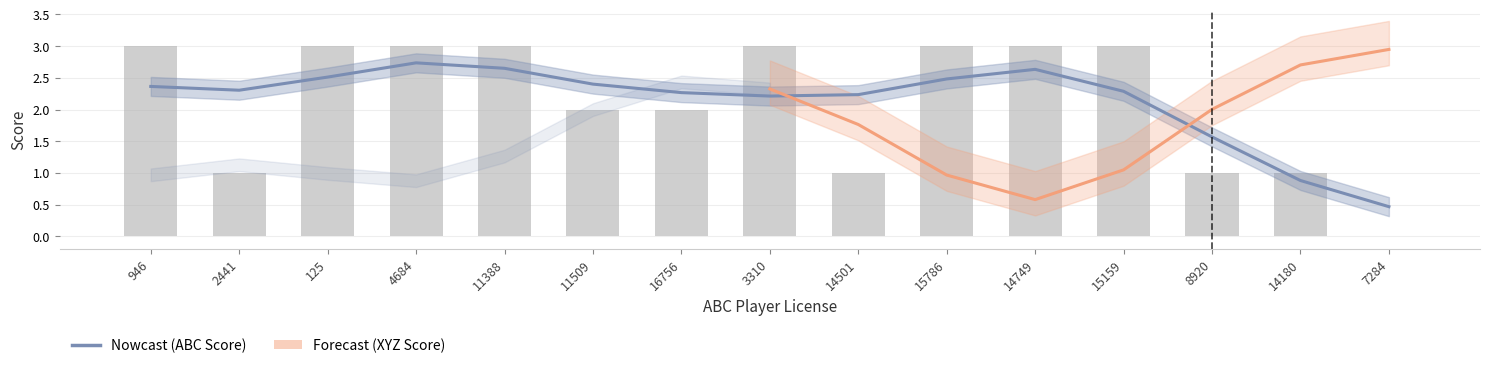

The value at 3310 is 3. True or false?

True